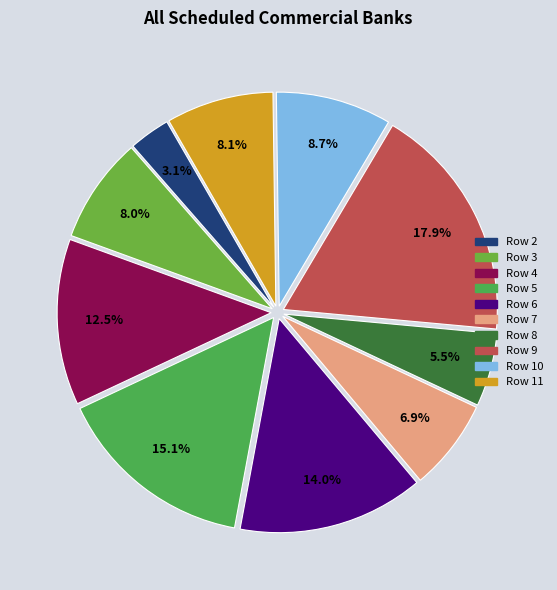

To the nearest percent, what percentage of the pie is Row 9?

18%